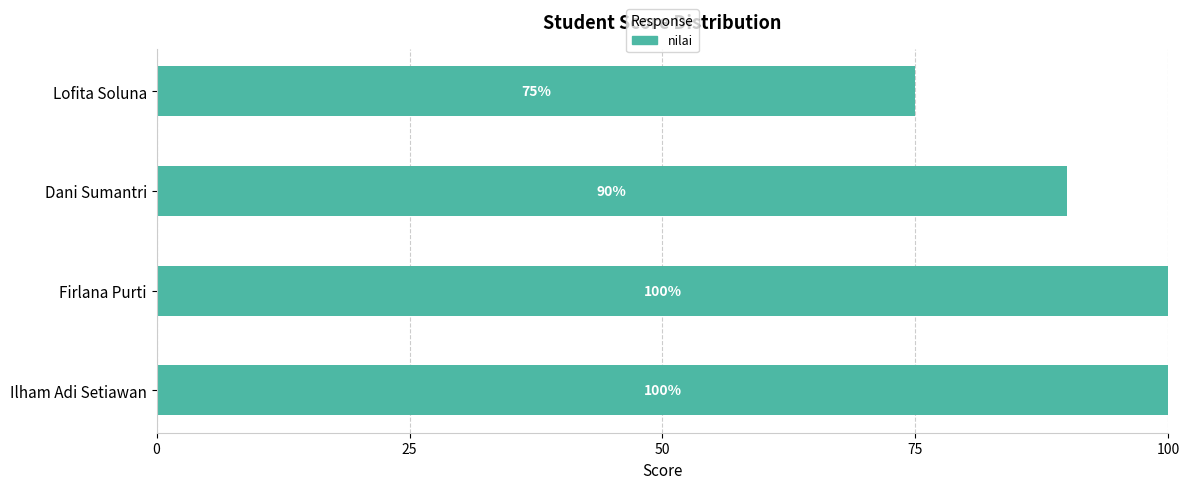

Approximately how many times larger is the value at Ilham Adi Setiawan compared to Firlana Purti?

1.0